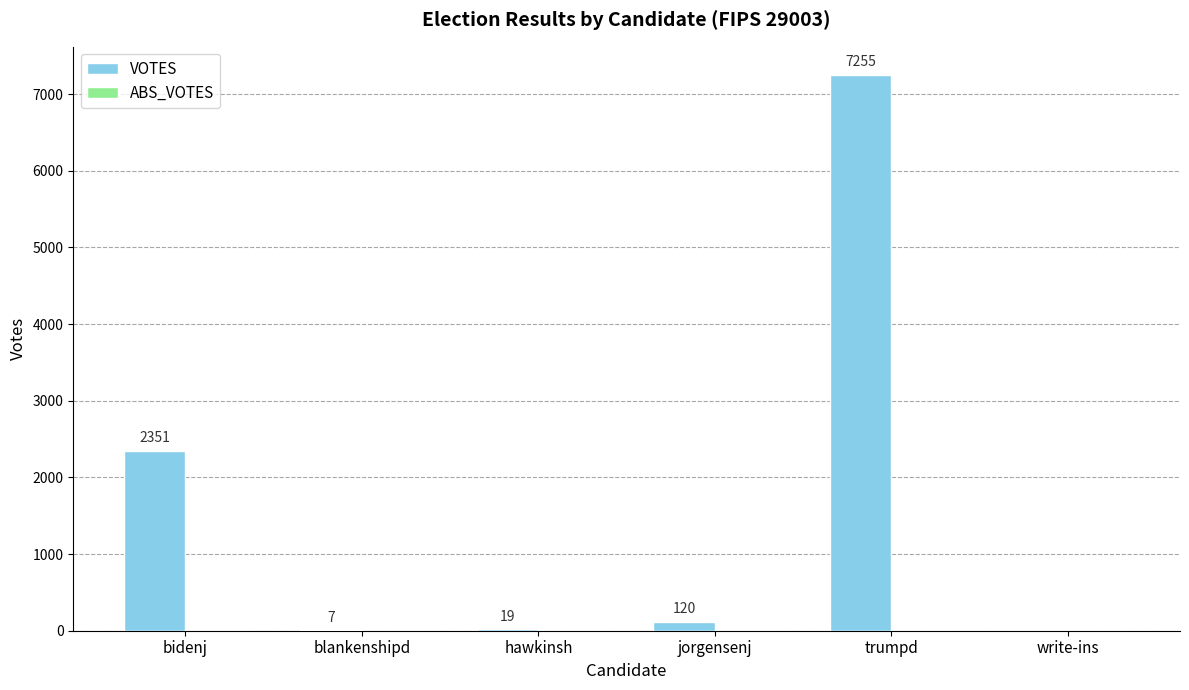

Between jorgensenj and write-ins, which is larger?

jorgensenj